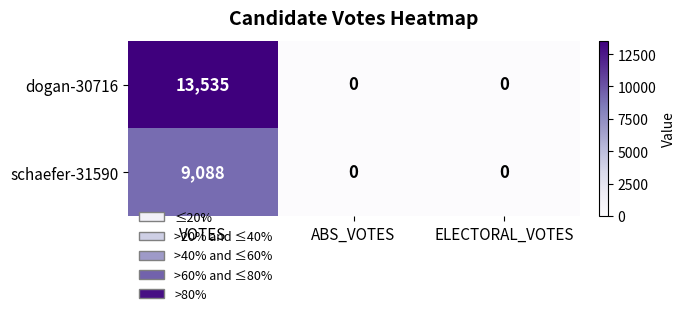

Count the dogan-30716 values in the range 0 to 13535.

3